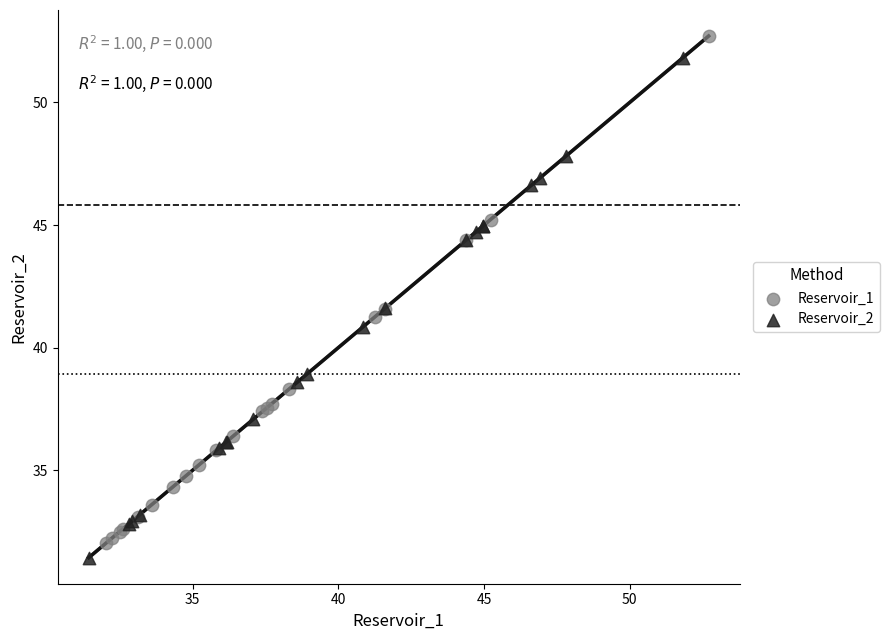

What are all the series names shown in the legend?

Reservoir_1, Reservoir_2